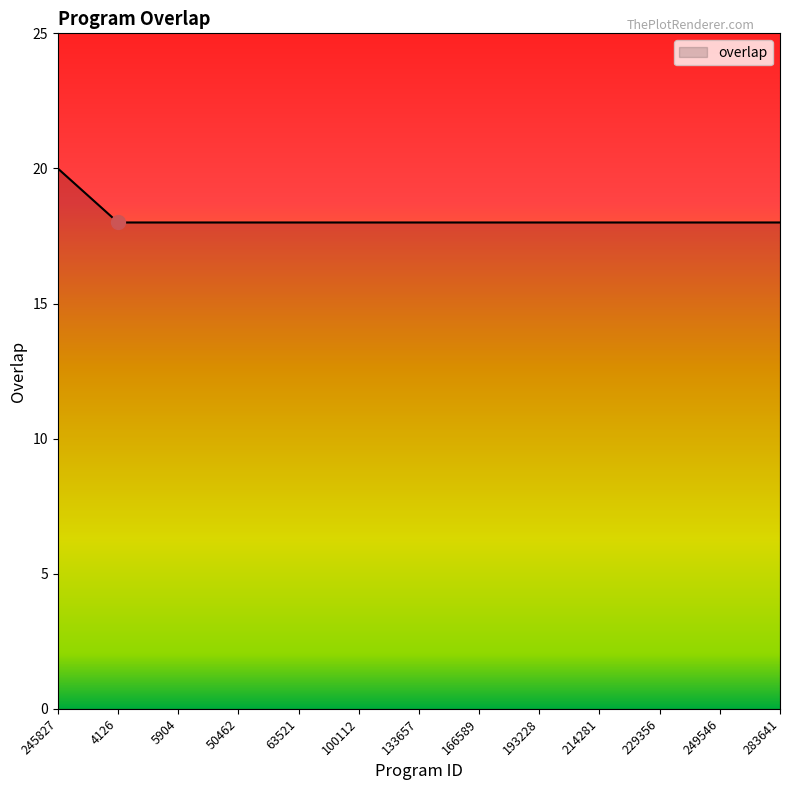

What is the maximum value shown in the chart?

20